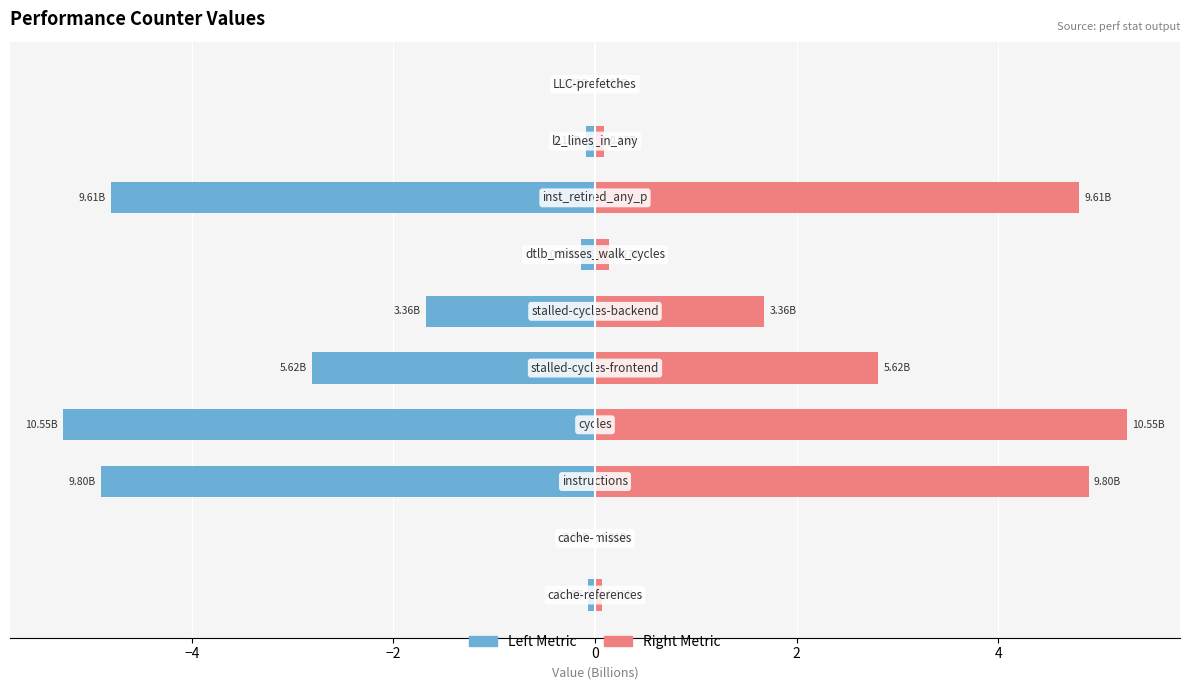

How many series are shown in this chart?

2